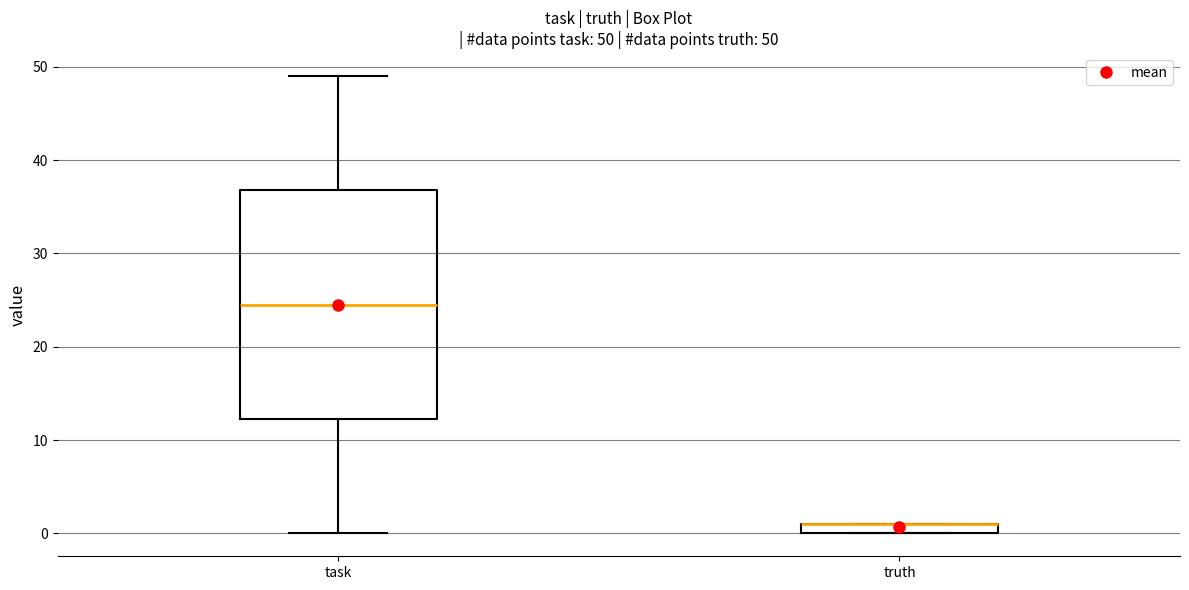

Comparing the boxes themselves (not the whiskers), which one is the tallest?

task